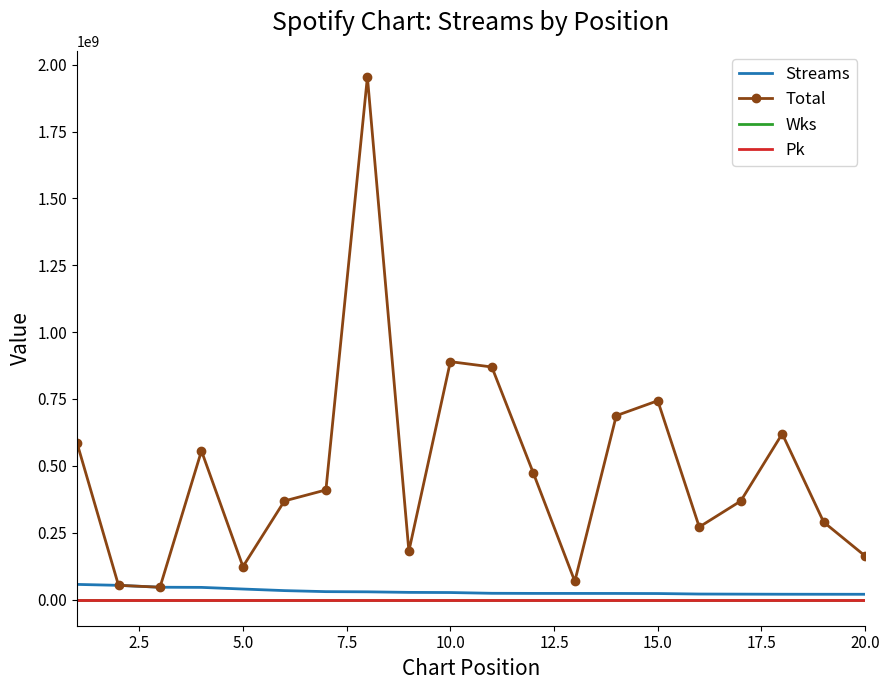

True or false: Total and Pk intersect in this chart.

False